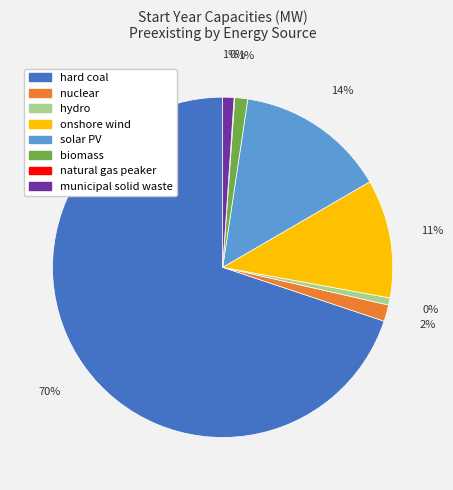

How many segments does this pie chart have?

8